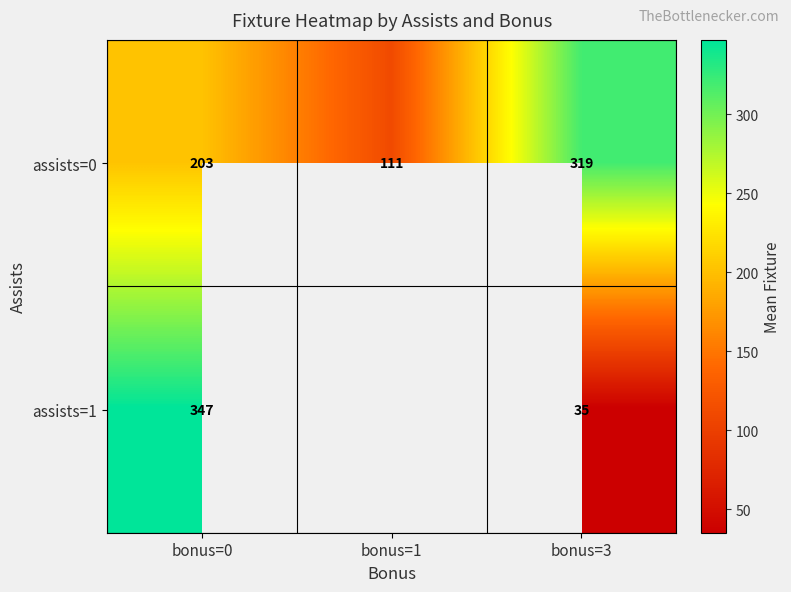

Where is assists=0 nearest to the value 215?

bonus=0